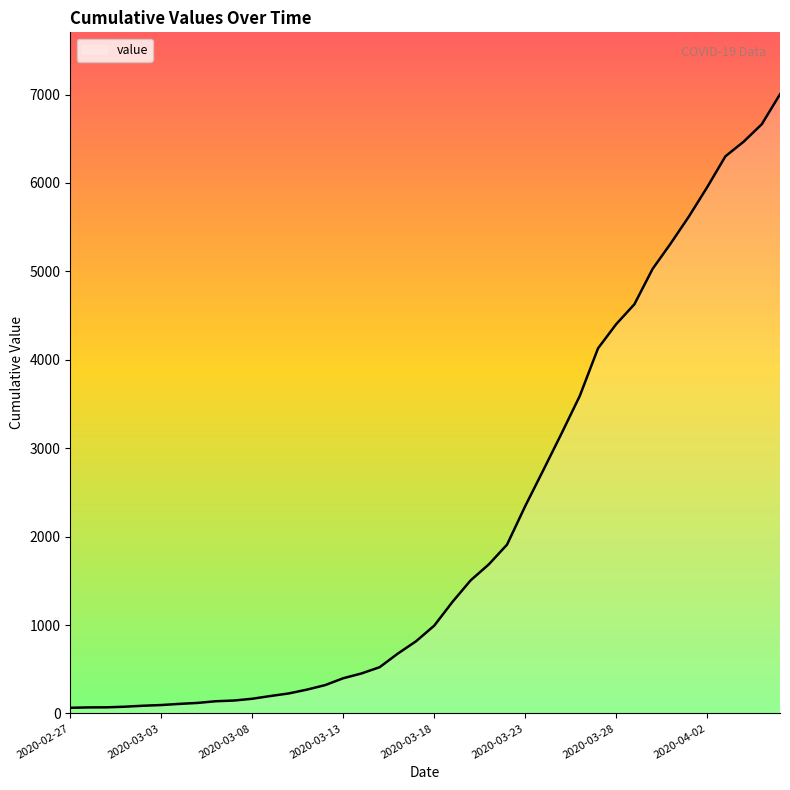

Does the chart display data point markers on the line(s)?

No